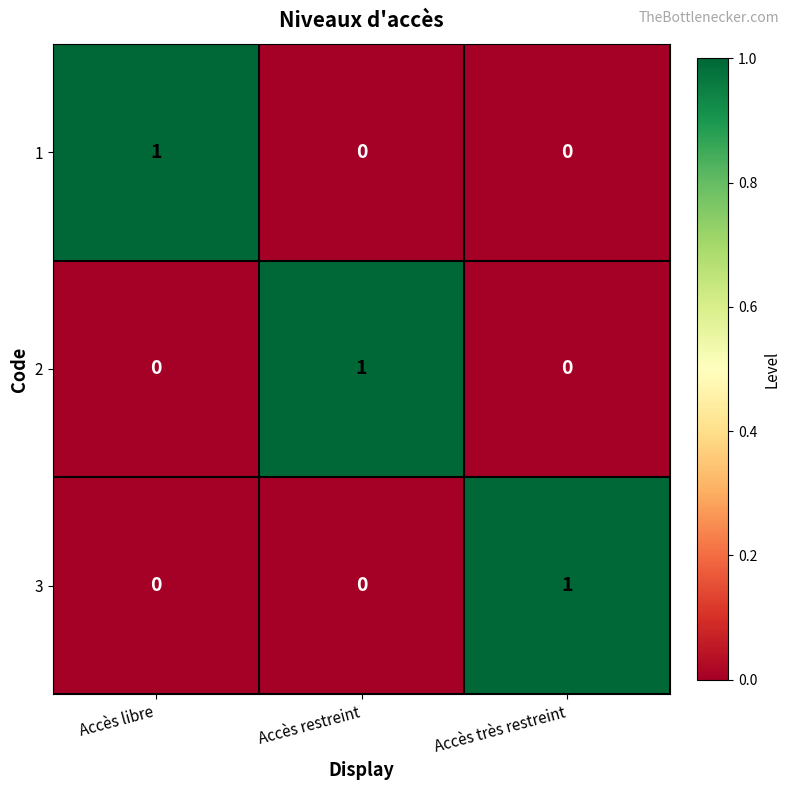

Is it true that 2 equals 0 at Accès libre?

True